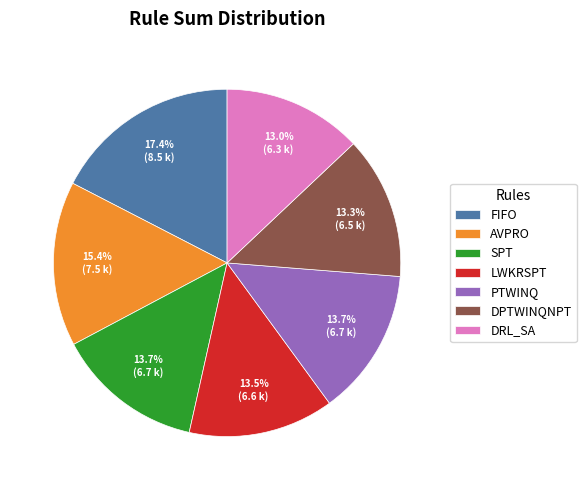

How many slices are in this pie chart?

7